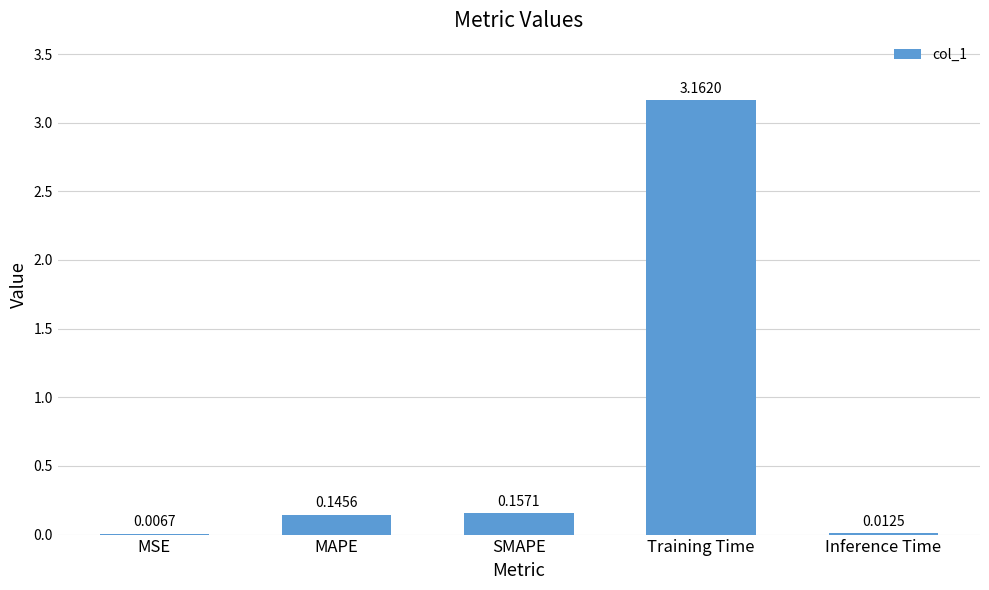

What is the average value?

0.7